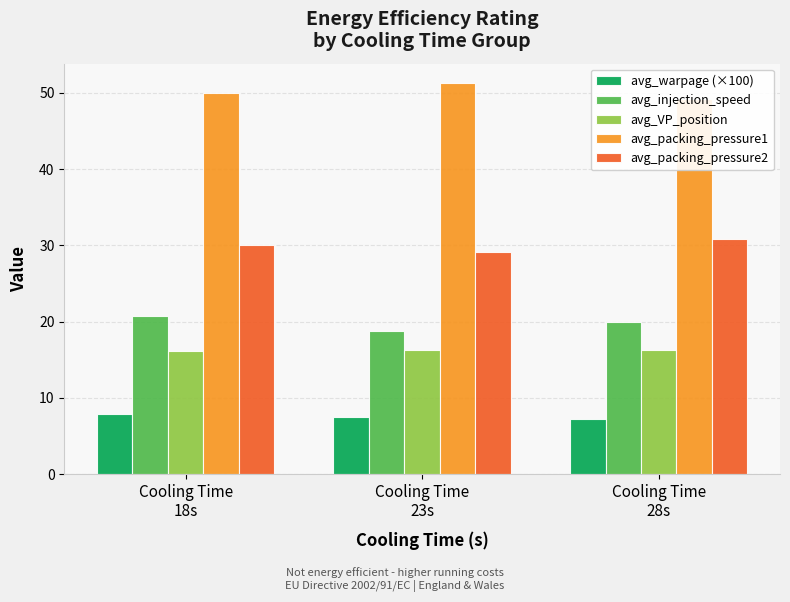

How many categories are shown in the chart?

3